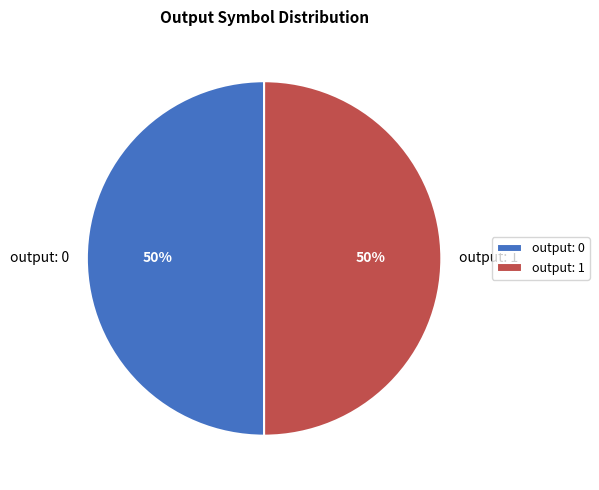

What is the ratio of the value at output: 0 to the value at output: 1?

1.0